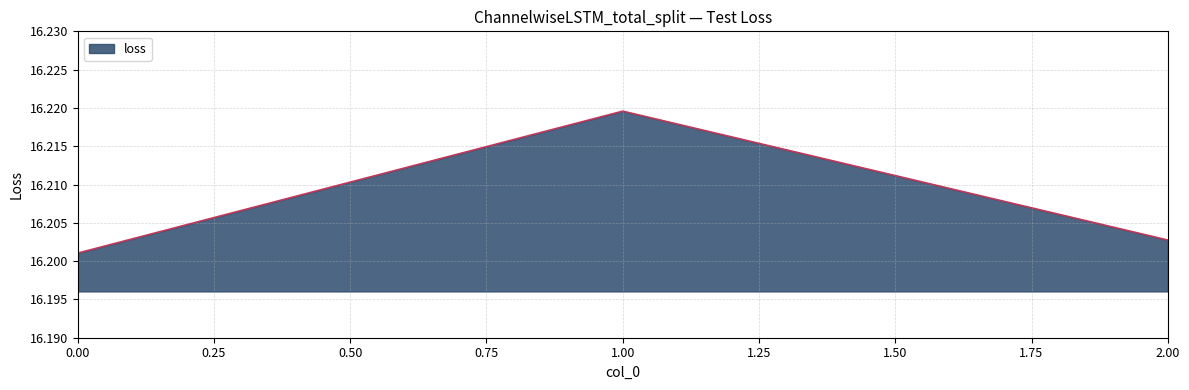

Count the values in the range 16 to 17.

3